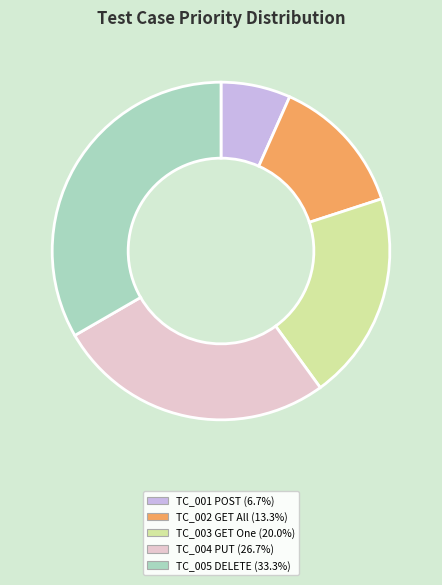

Does any single category account for the majority?

No